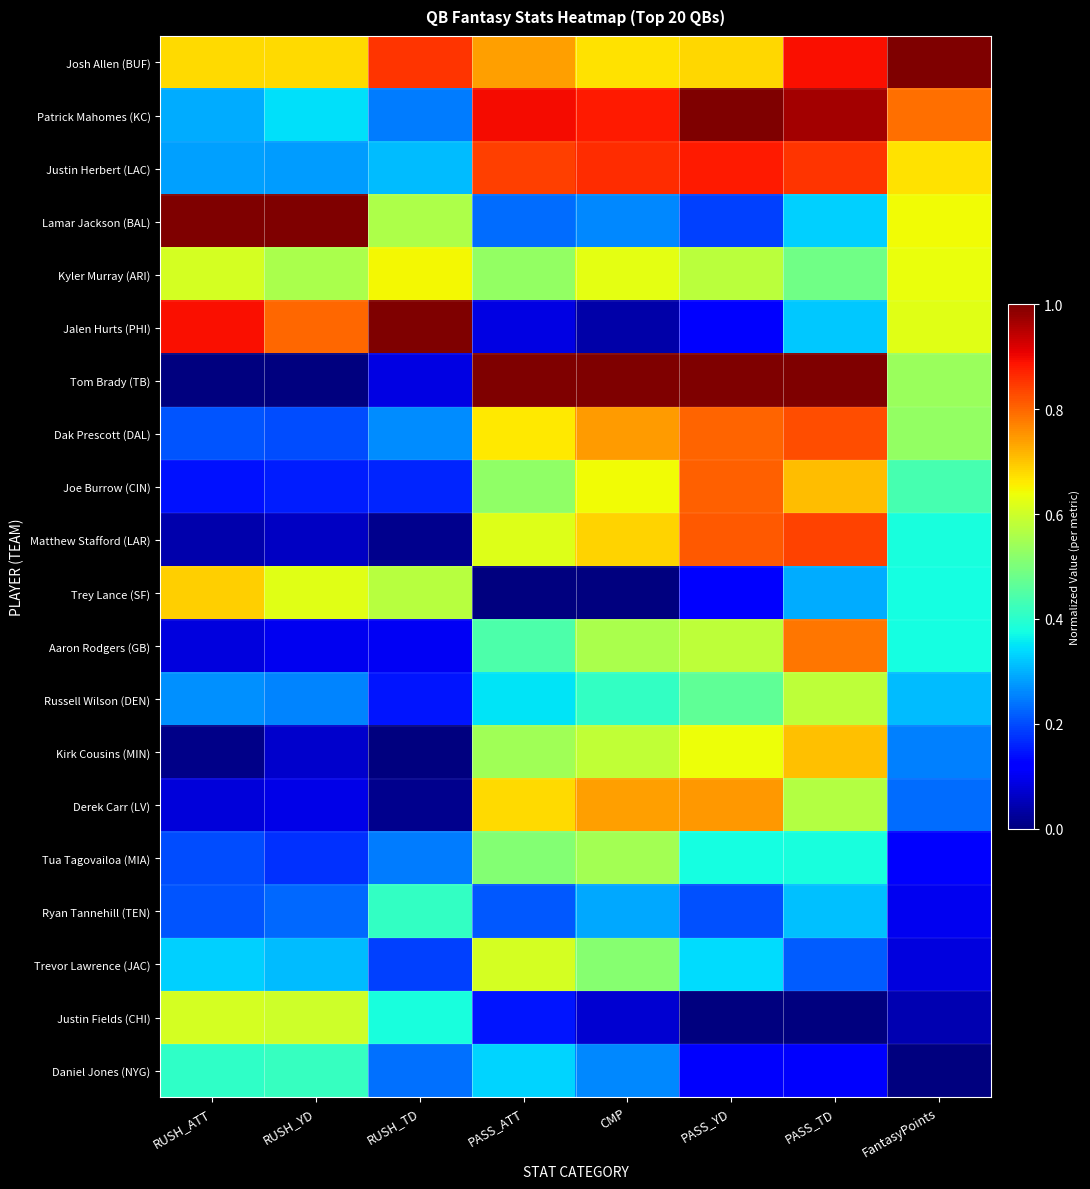

How many series are shown in this chart?

20